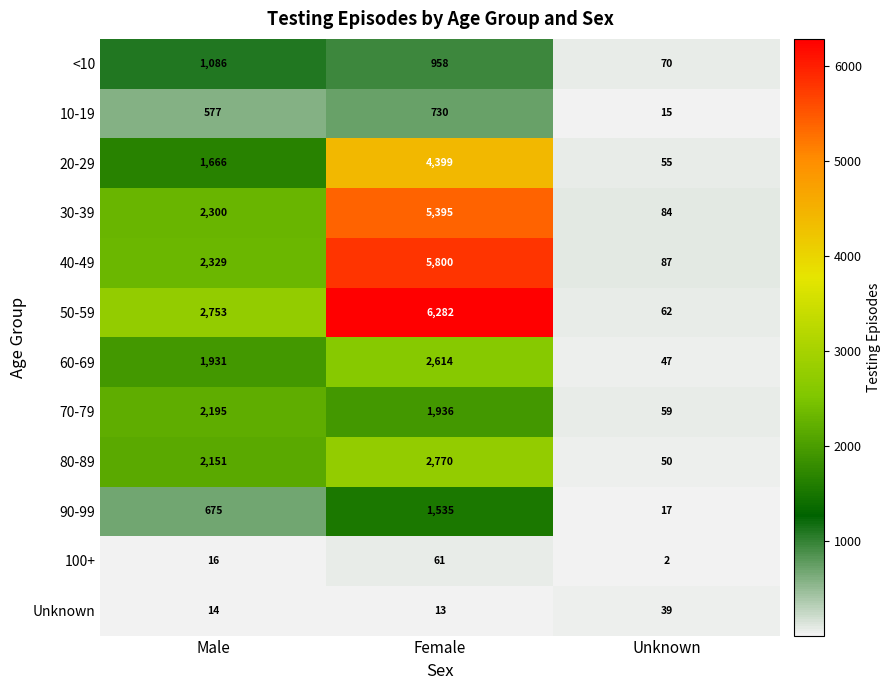

What is the difference between the second highest and minimum values in the <10 series?

888